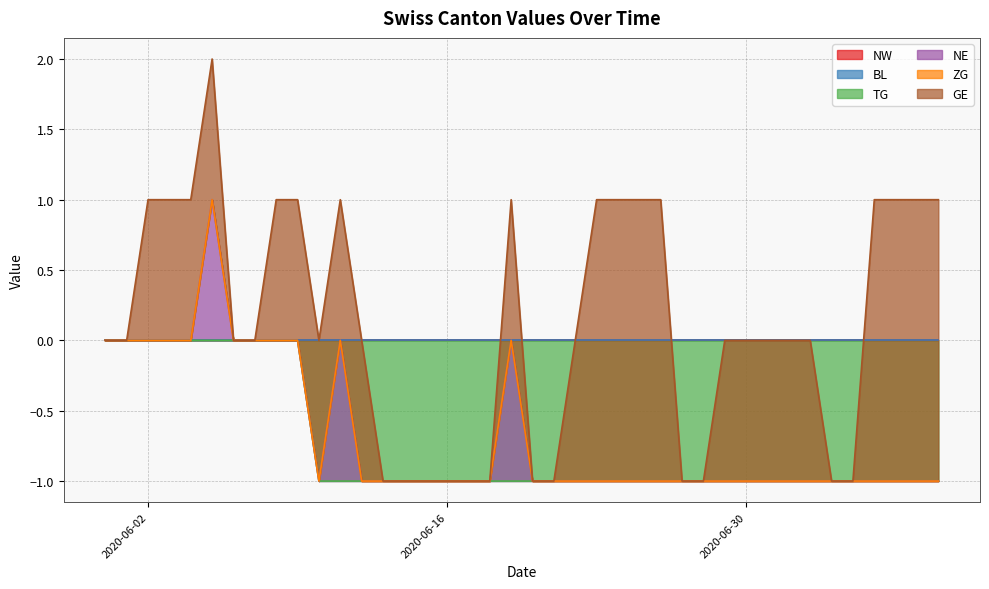

True or false: ZG and BL cross at least once.

False